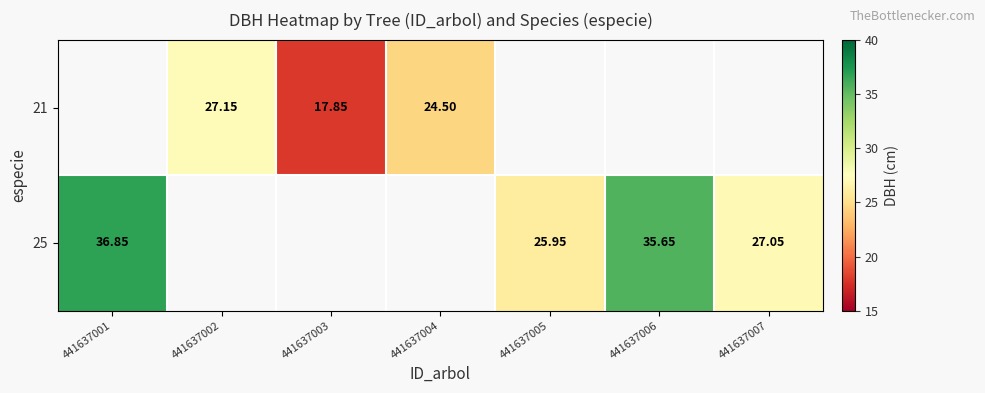

Is it true that 21 equals 17.0 at 441637005?

False